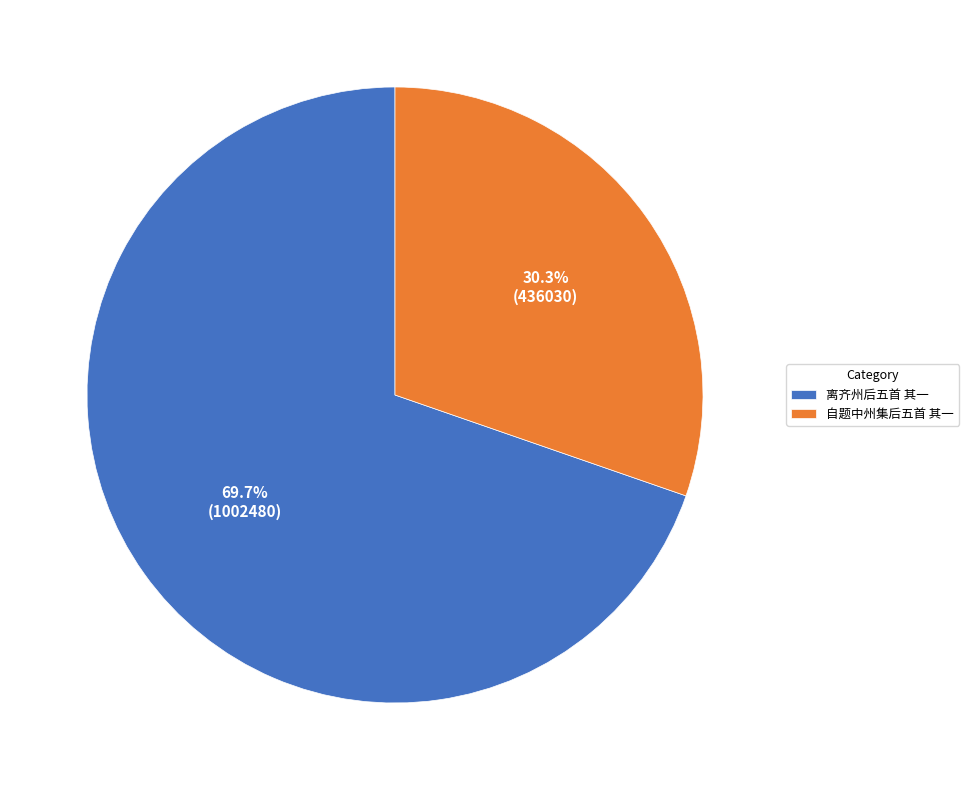

What percentage do 自题中州集后五首 其一 and 离齐州后五首 其一 together represent?

100.0%